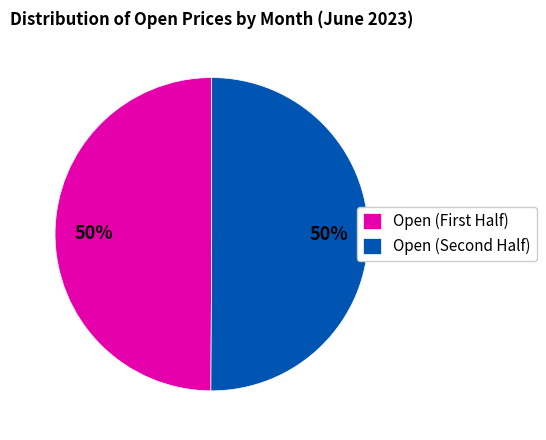

To the nearest percent, what is the average slice percentage?

50%